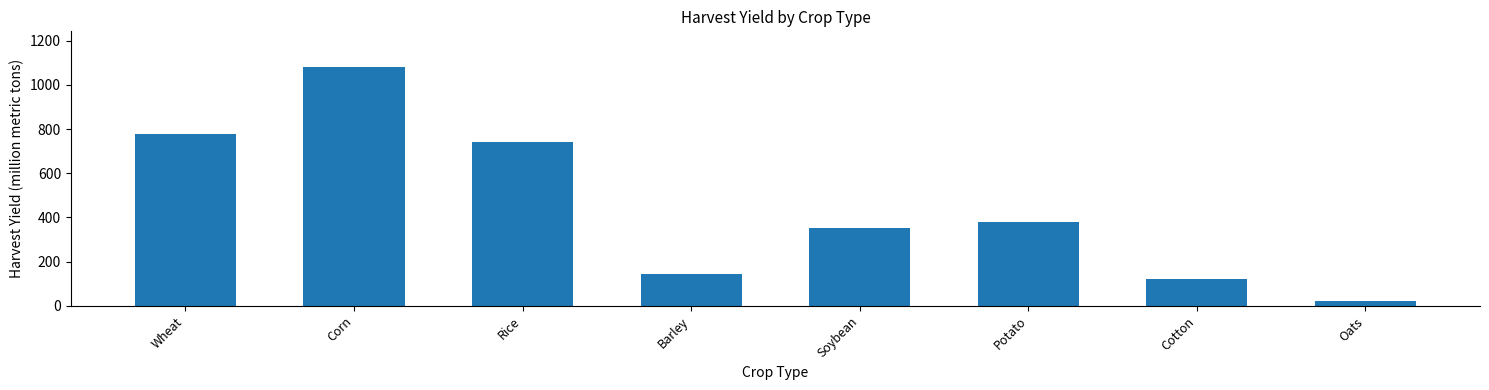

The chart shows a value of 497.8 at Potato. True or false?

False